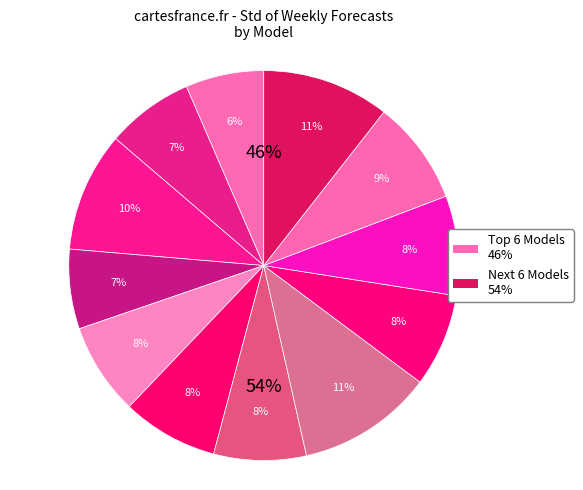

What percentage is NOT represented by UCSD_NEU-DeepGLEAM?

92.3%